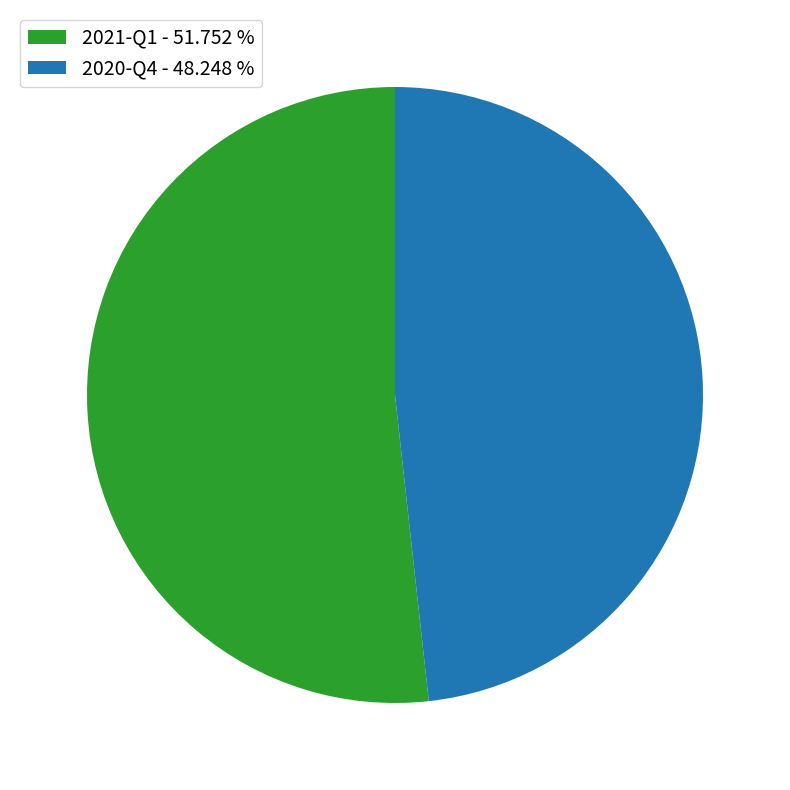

Which slice is the smallest?

2020-Q4